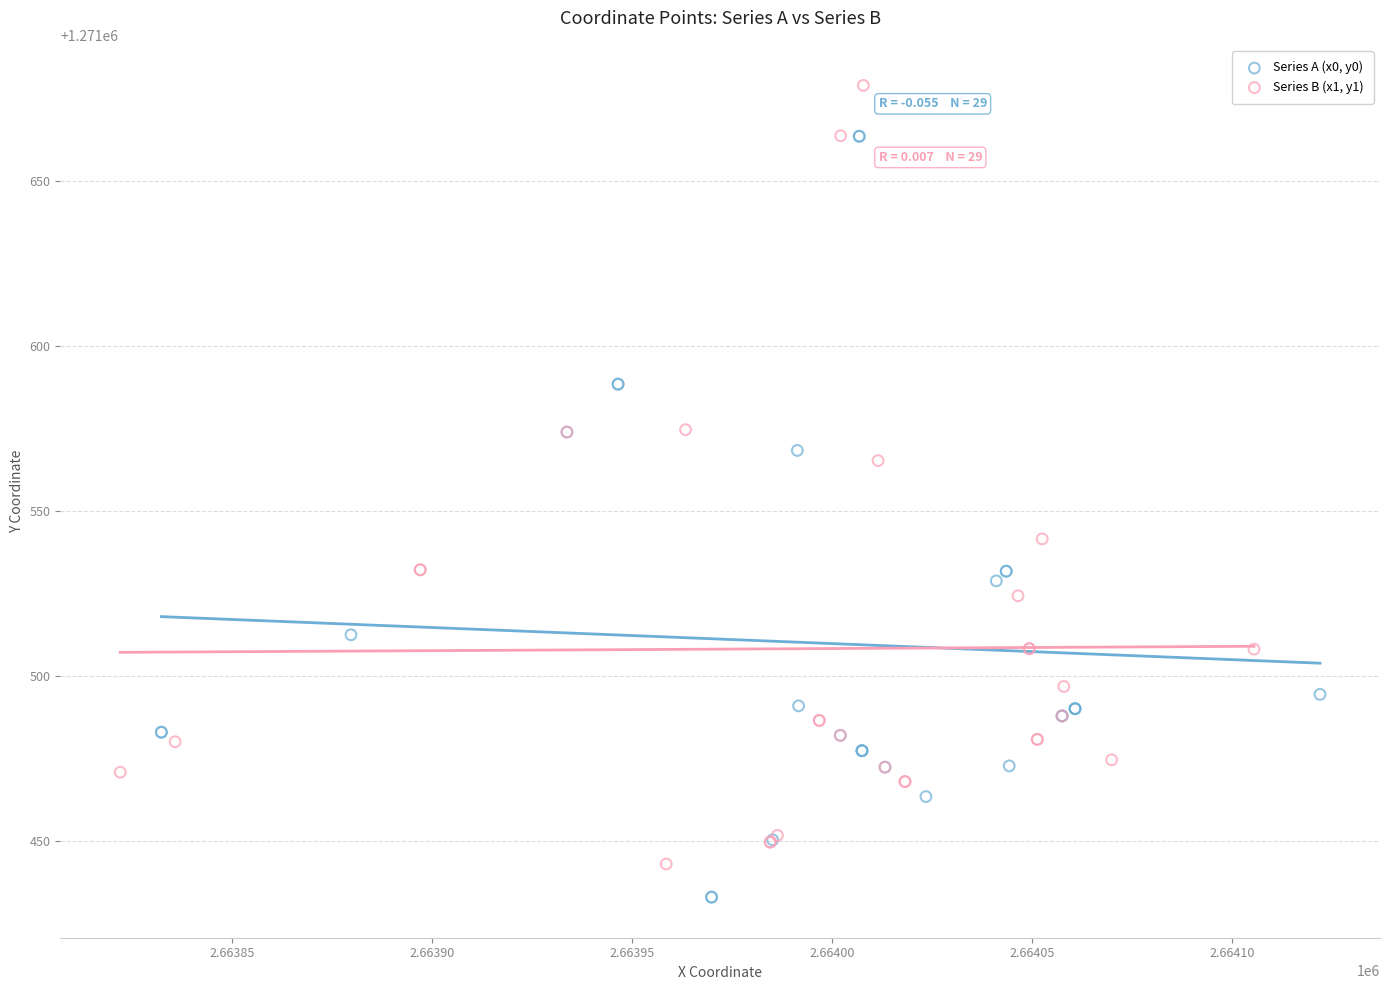

Which series reaches the maximum Y coordinate?

Series B (x1, y1)